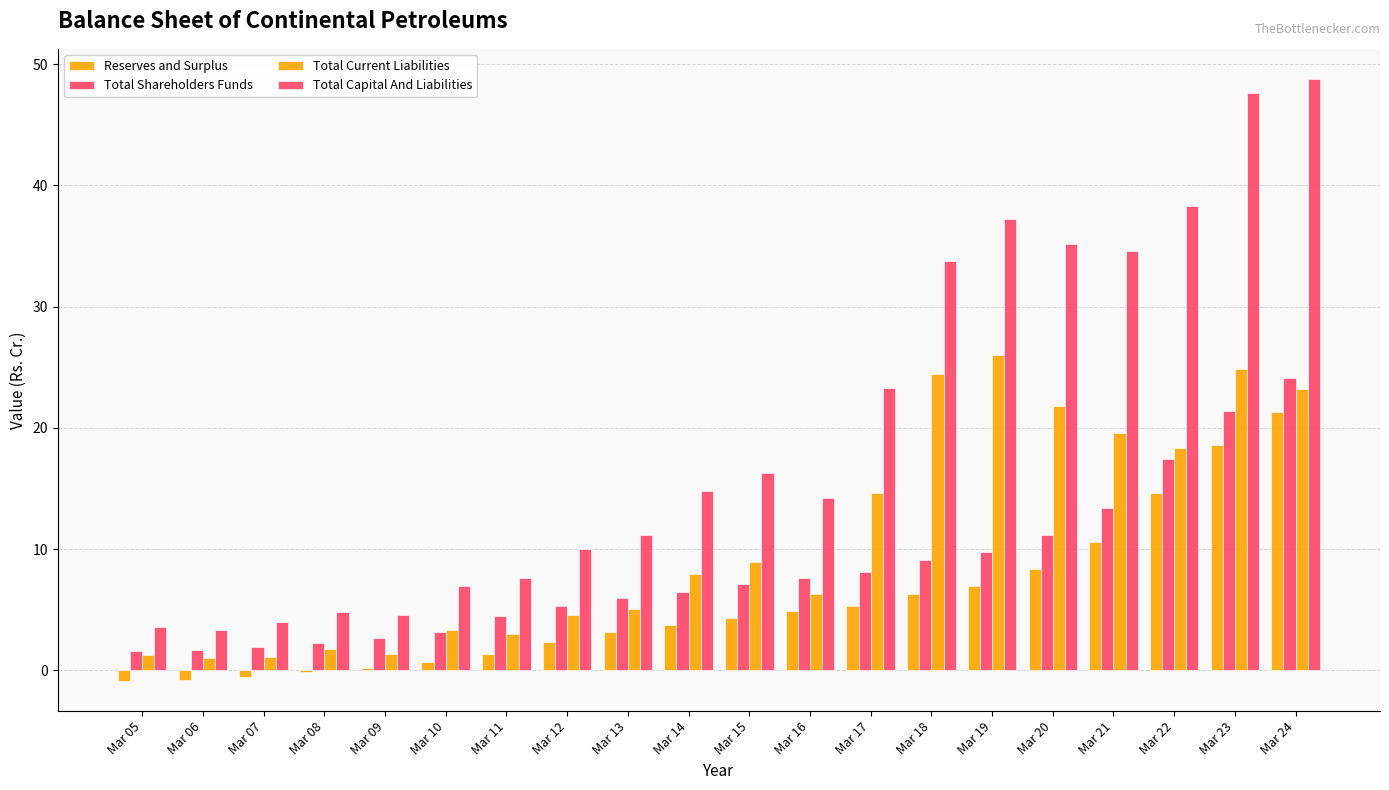

What is the total value across all series at Mar 24?

117.4